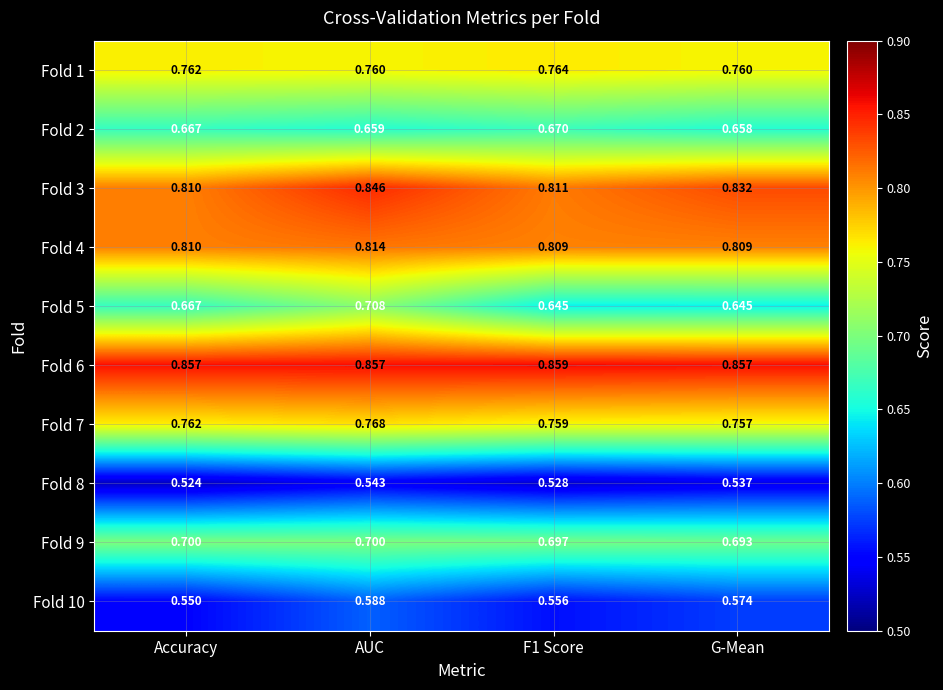

At which label is Fold 10 closest to 0?

Accuracy